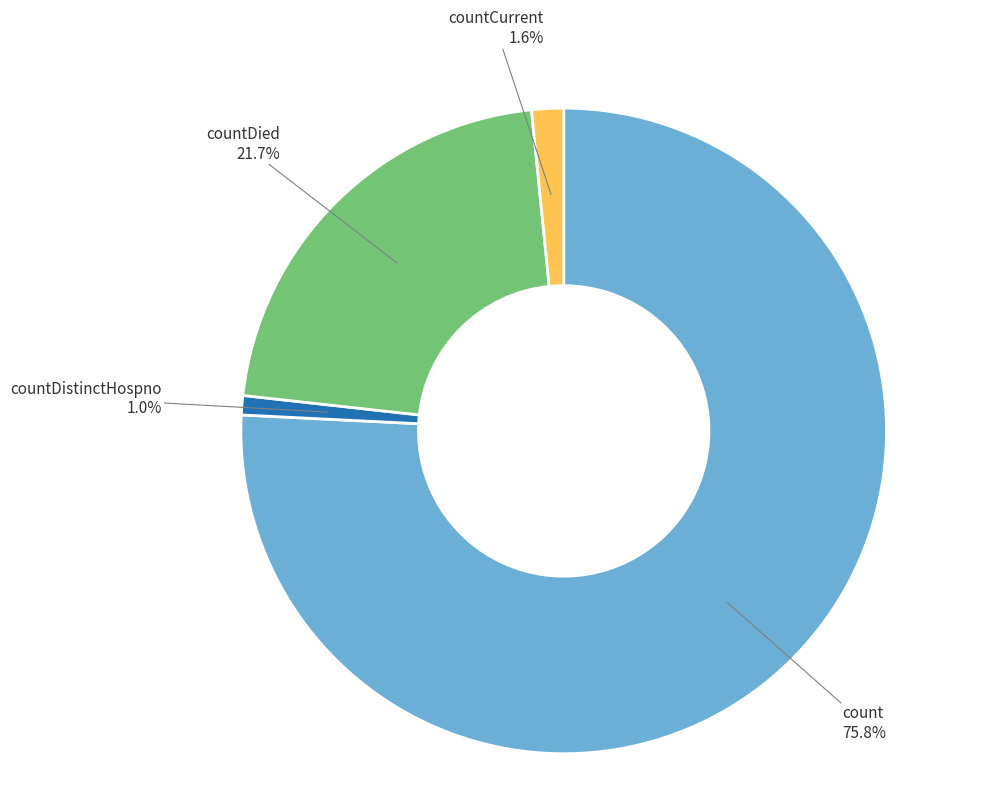

Does any single category account for the majority?

Yes